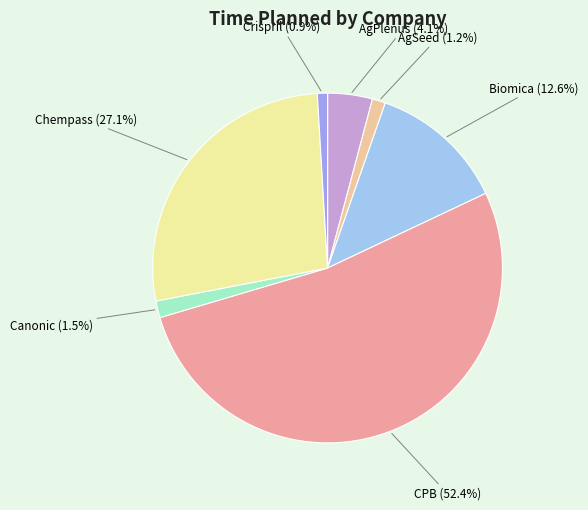

How many segments does this pie chart have?

7